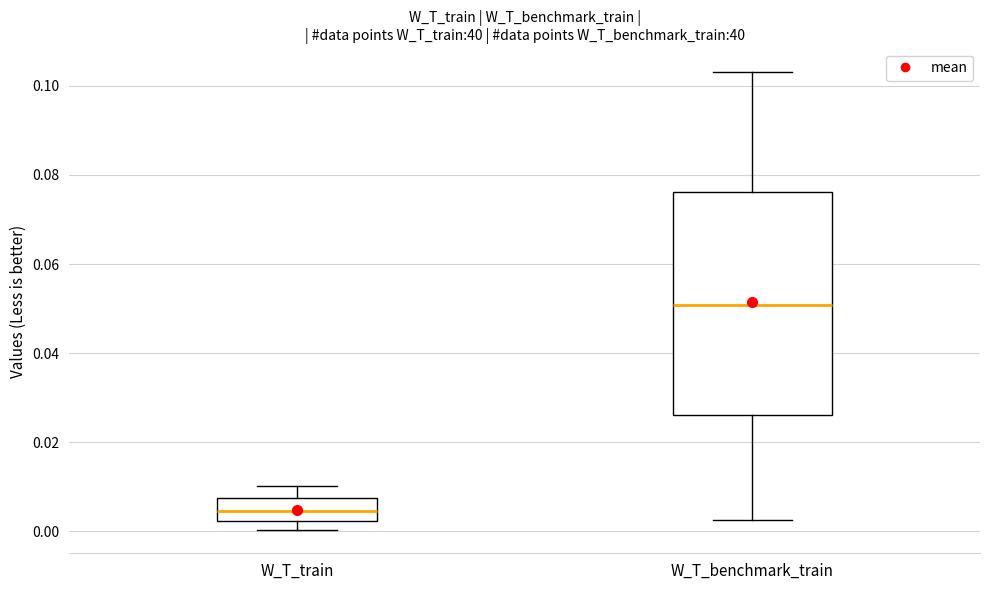

Which box is the tallest, from its lower edge to its upper edge?

W_T_benchmark_train